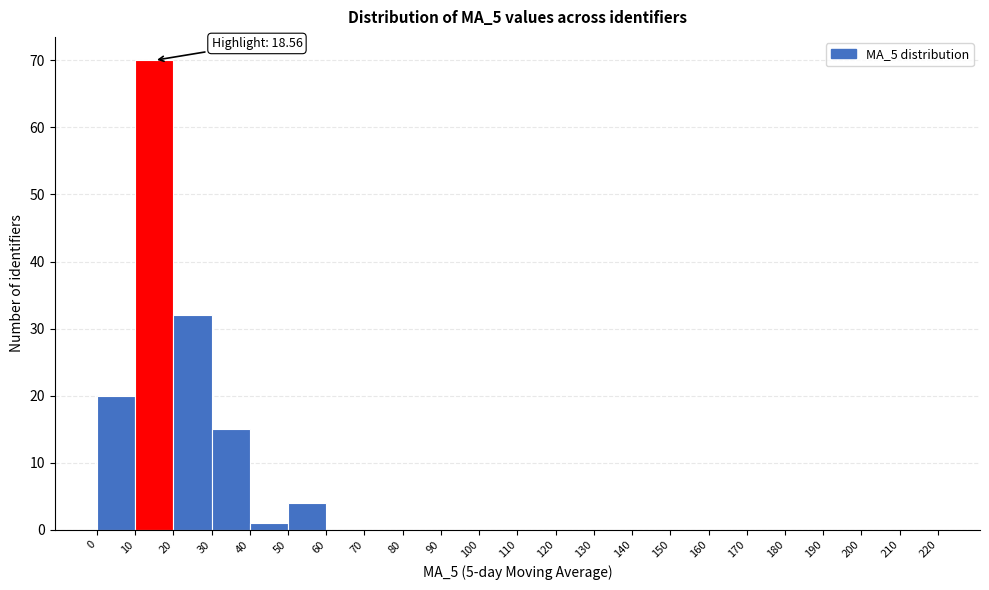

Over which range of the x-axis is the bar tallest?

10 to 20